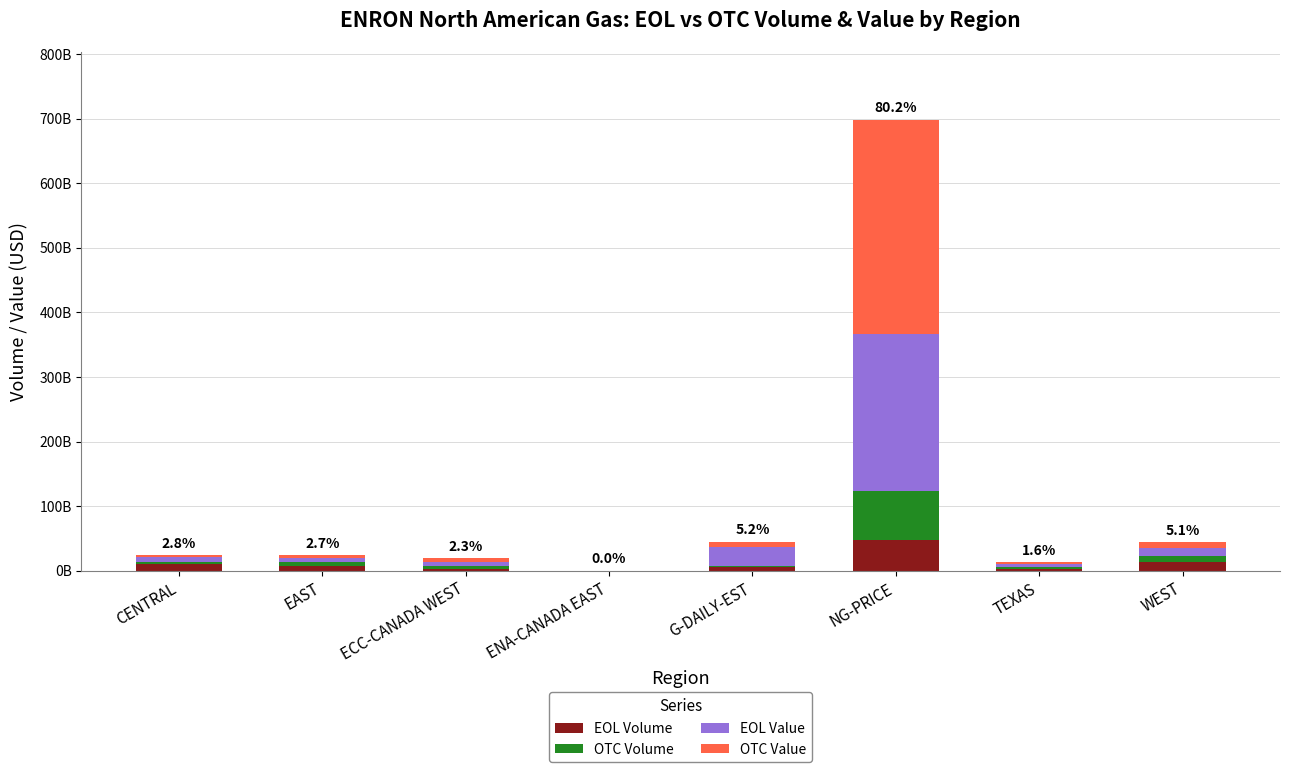

Does the chart contain stacked bars?

Yes